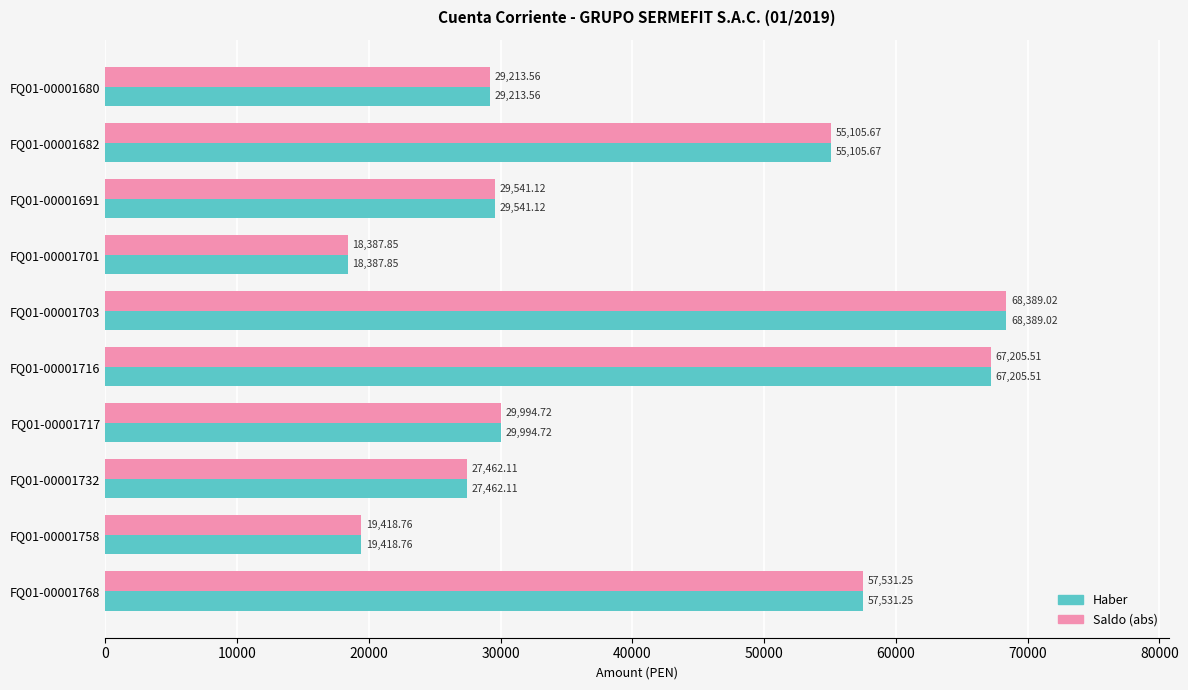

What is the difference between the maximum and minimum values in the Haber series?

50001.2